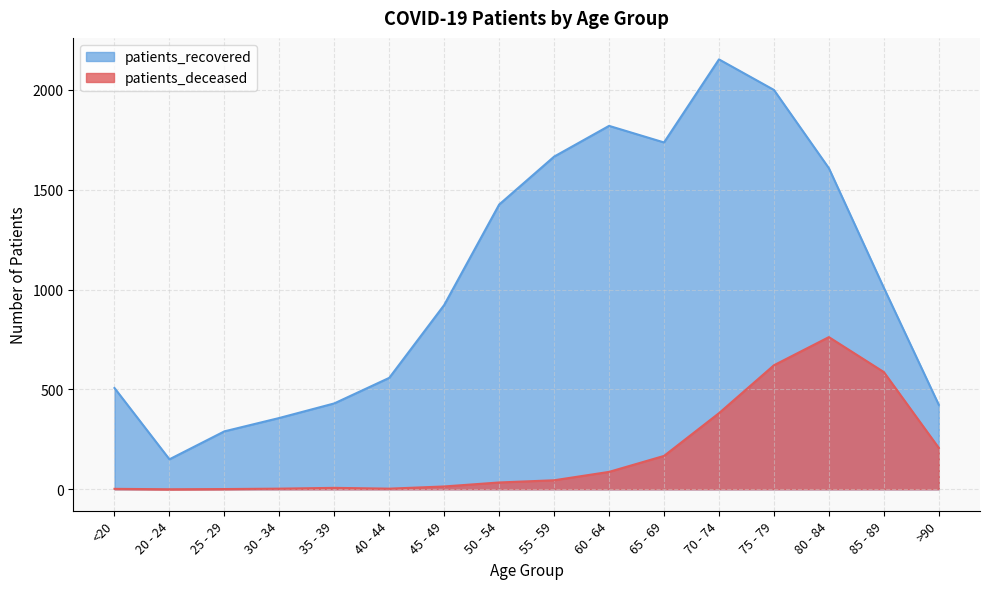

At 55 - 59, list the series in order from largest to smallest.

patients_recovered, patients_deceased